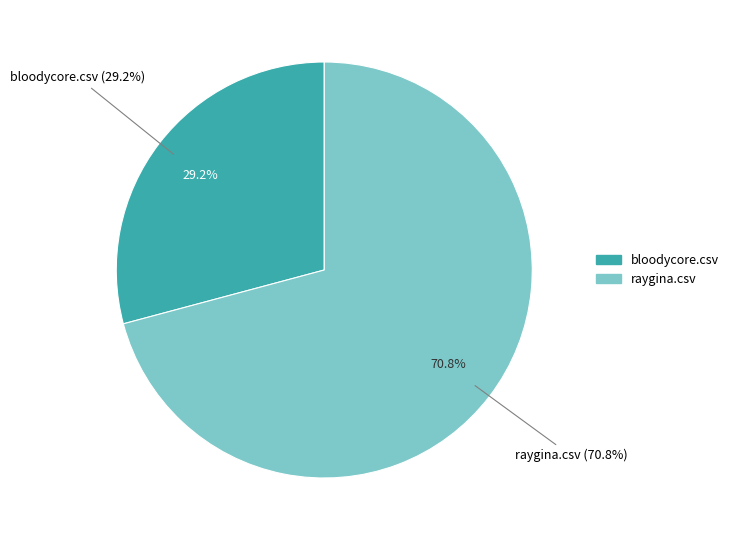

How many slices are in this pie chart?

2